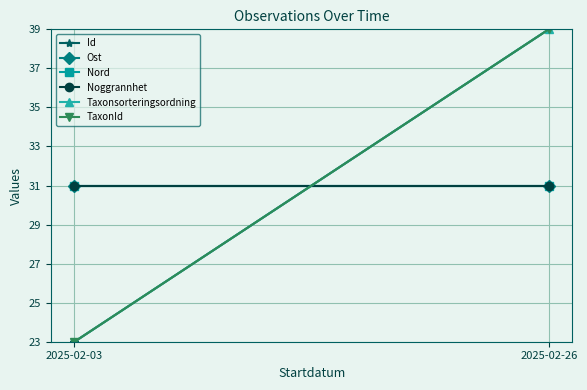

The value of TaxonId at 2025-02-26 is 39. True or false?

True